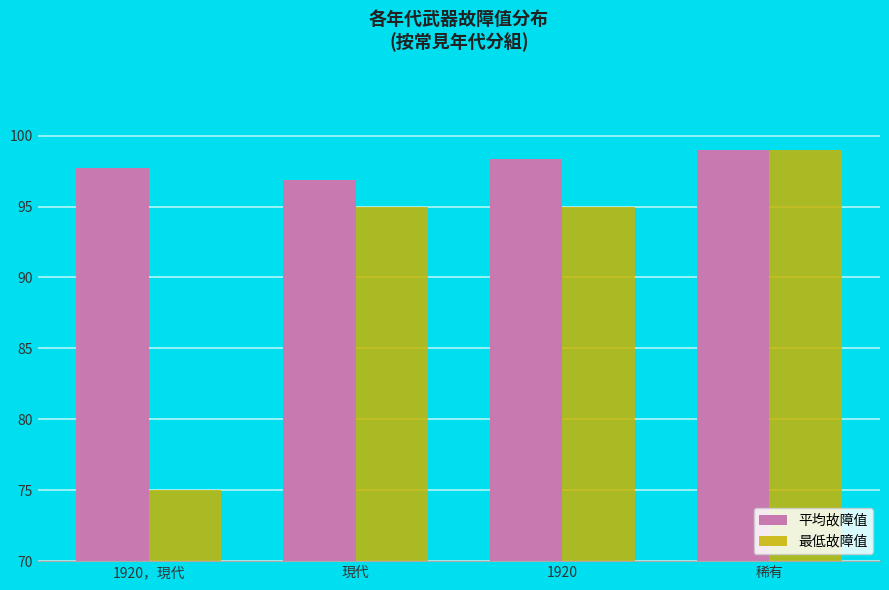

What is the difference between the 最低故障值 values at 現代 and 稀有?

4.0